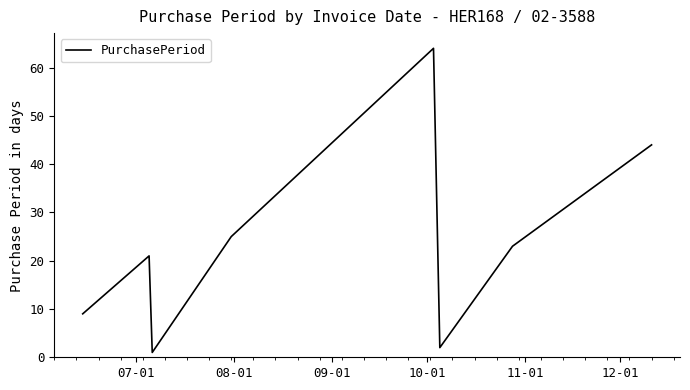

True or false: the data has more than 1 interior local peaks.

True